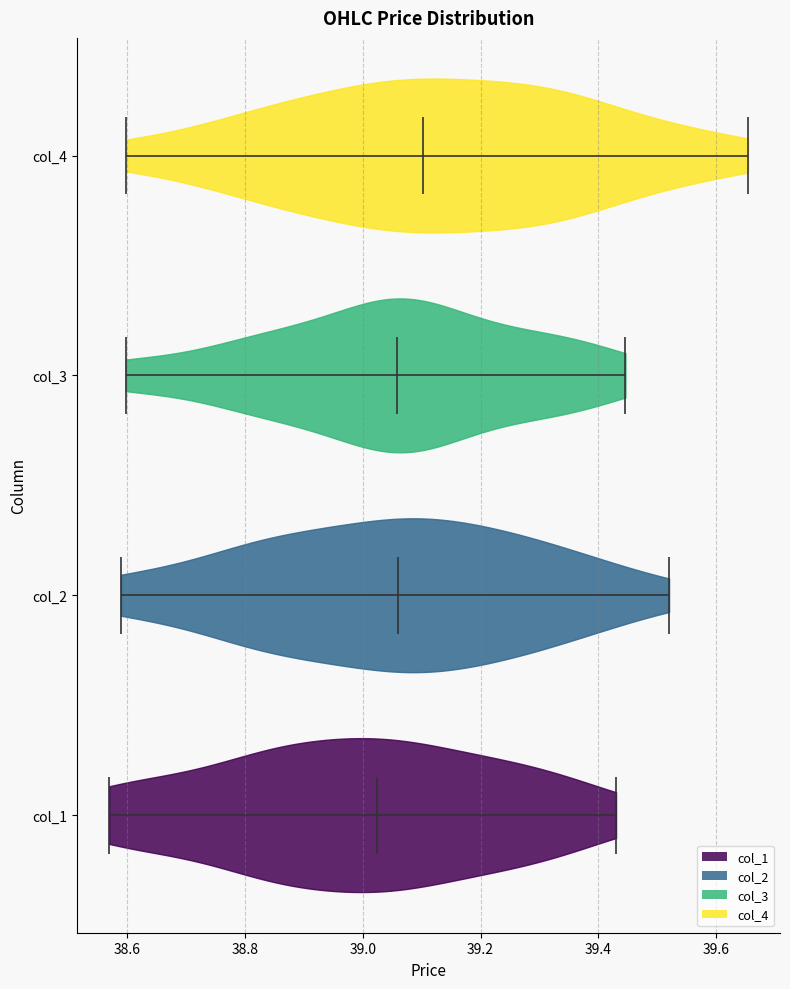

Which violin has the furthest to the right median line?

col_4